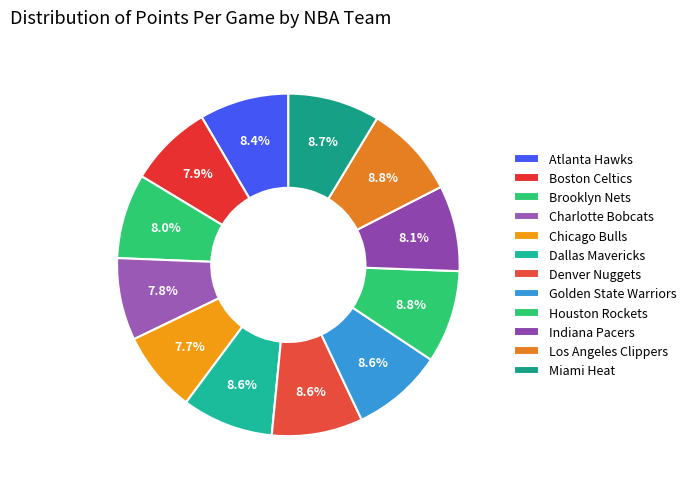

Approximately how many times larger is the value at Los Angeles Clippers compared to Golden State Warriors?

1.0